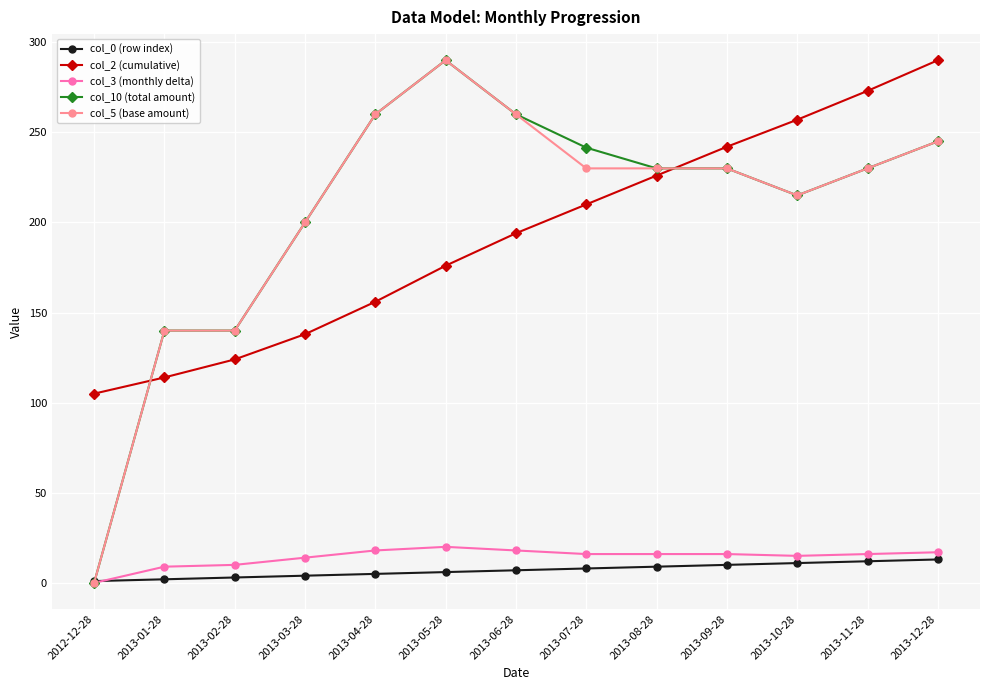

True or false: col_2 (cumulative) and col_0 (row index) intersect in this chart.

False